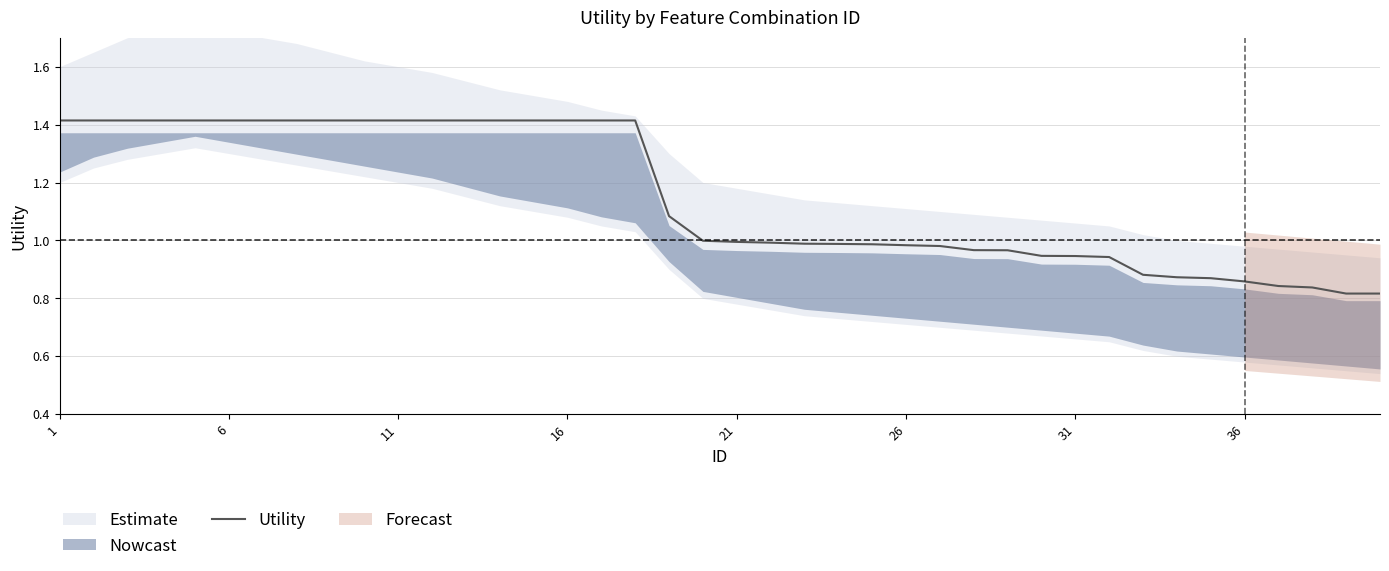

What is the sum of all values?

46.0